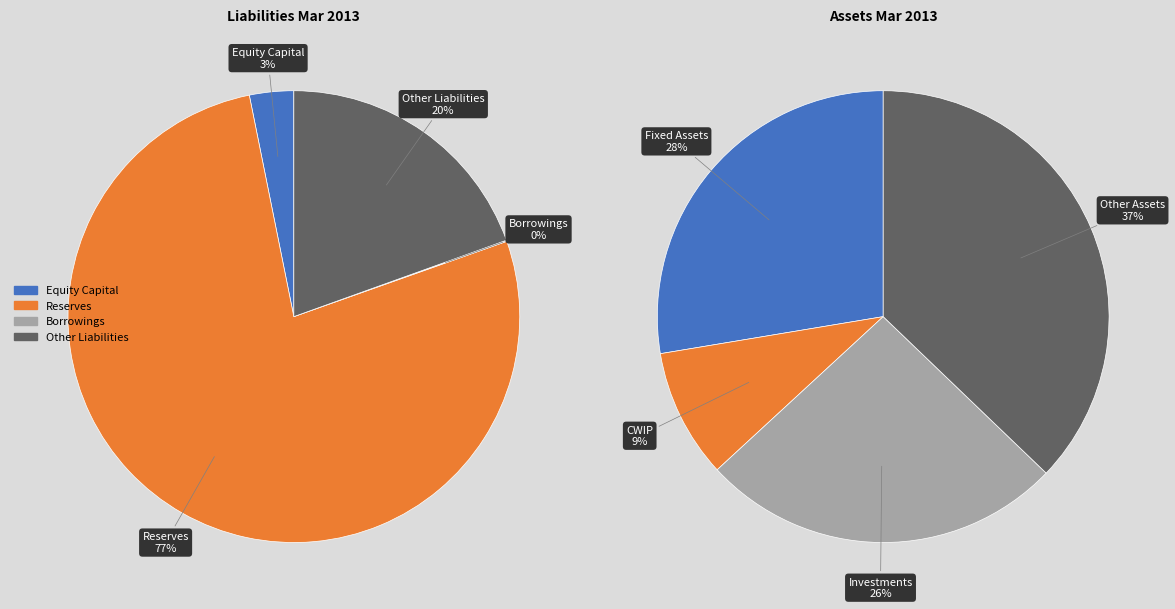

Which category has the smallest portion of the pie?

Borrowings